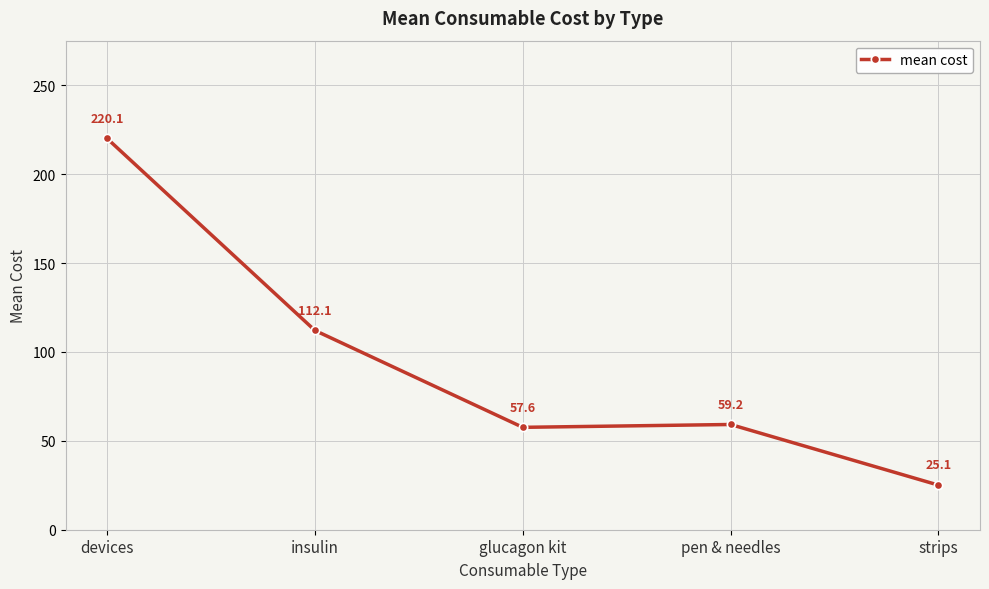

How many lines are shown in the chart?

1